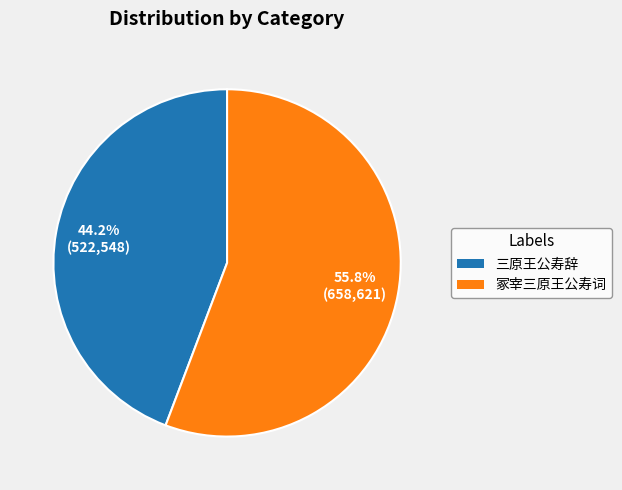

Rank the categories by value from highest to lowest.

冢宰三原王公寿词, 三原王公寿辞